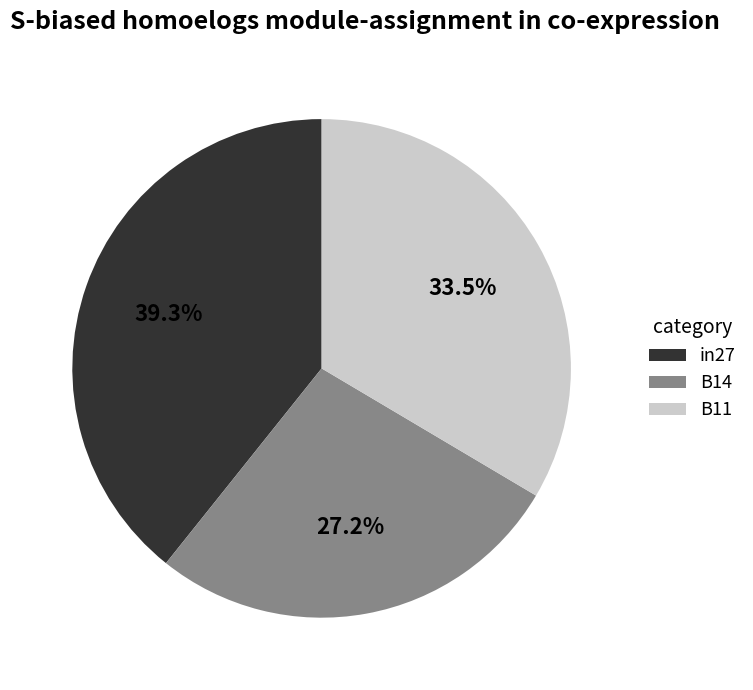

How many segments does this pie chart have?

3